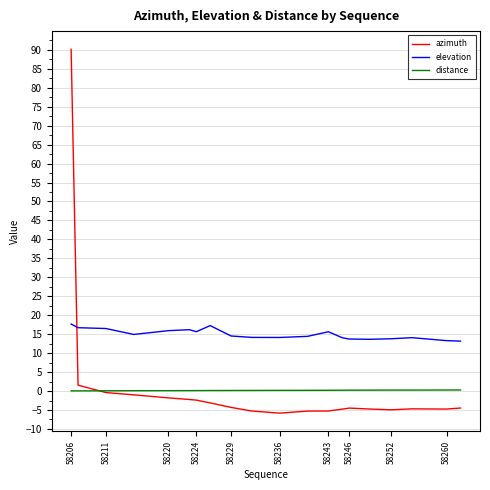

Which series has the largest total across all categories?

elevation